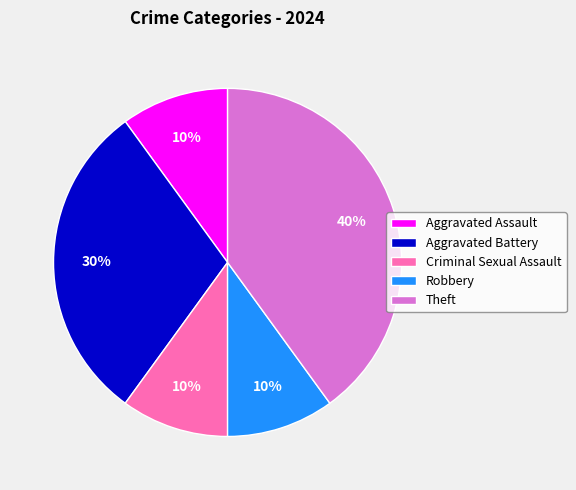

To the nearest percent, what percentage of the pie is Criminal Sexual Assault?

10%